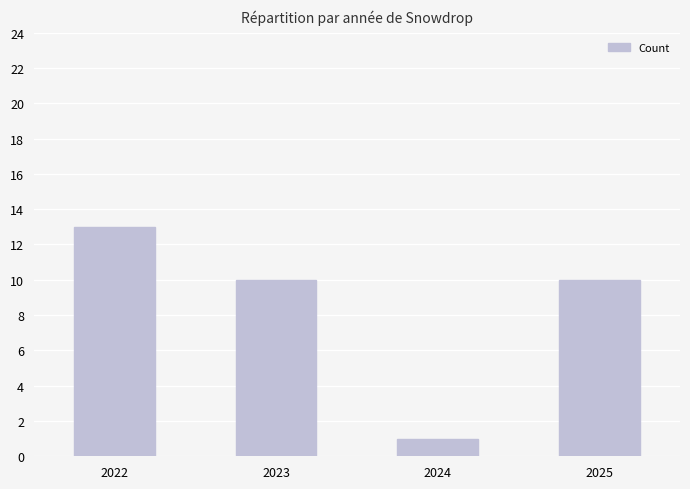

Count the number of data series in this chart.

1